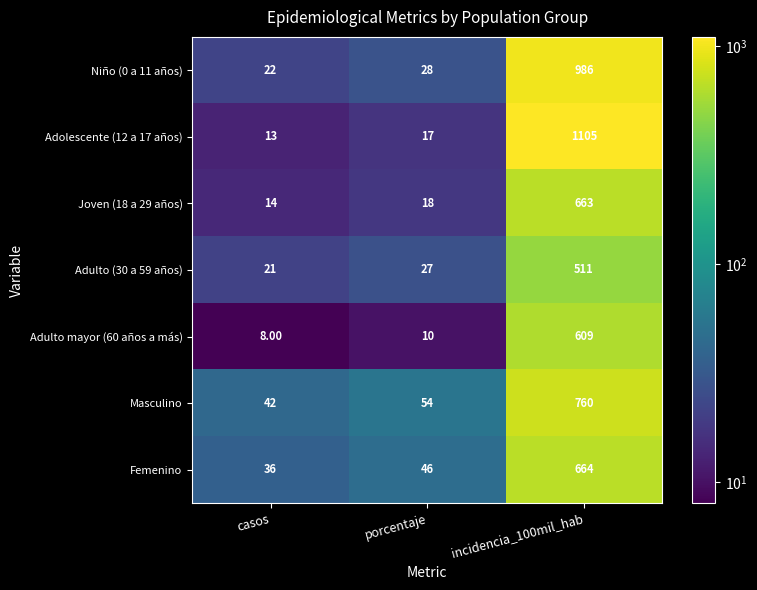

Between casos and incidencia_100mil_hab, which series saw the biggest shift?

Adolescente (12 a 17 años)